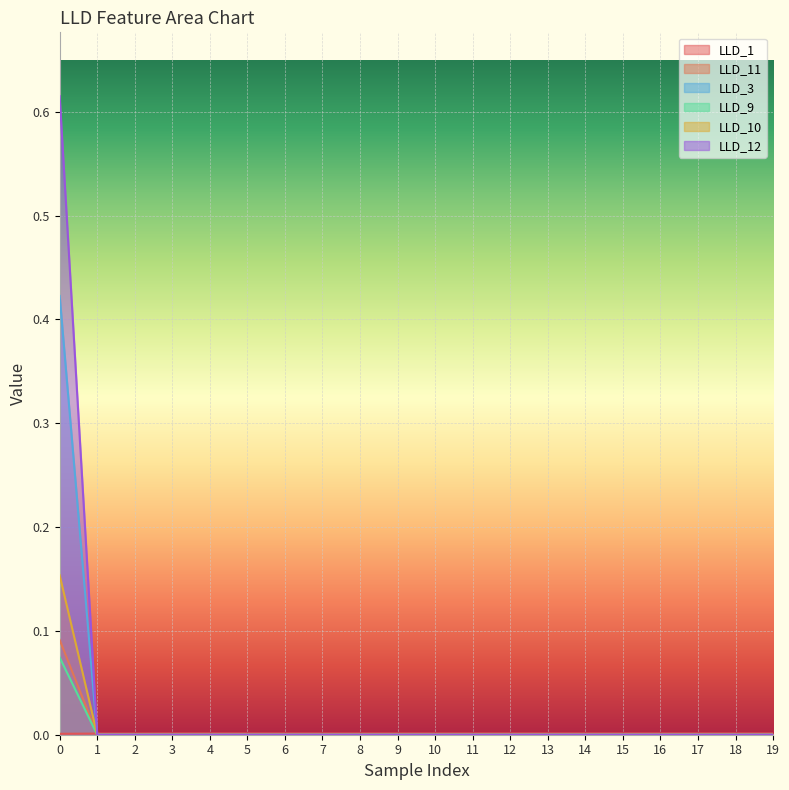

How many categories are shown in the chart?

20